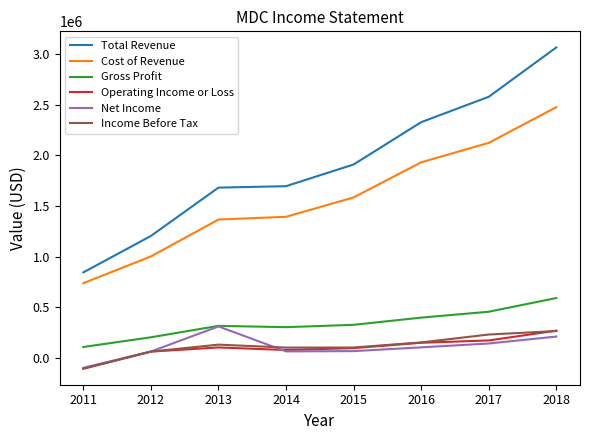

At which label does Total Revenue reach its peak?

2018